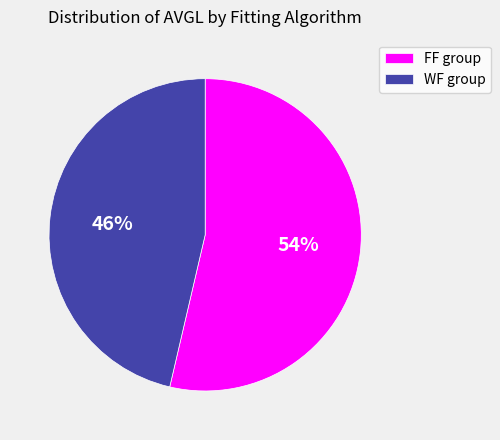

How many segments does this pie chart have?

2